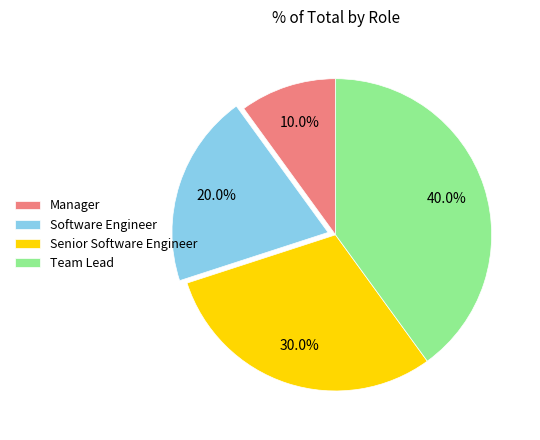

Combined, do Senior Software Engineer and Team Lead account for over 50%?

Yes